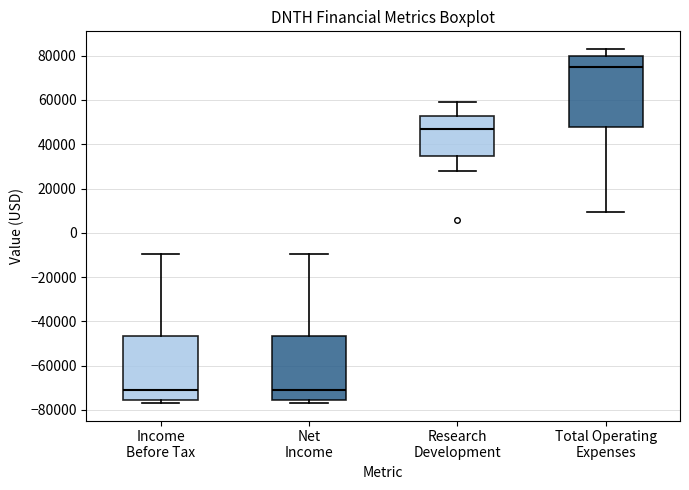

Reading left to right, read every box against the y-axis: the position of its median line, the range the box covers, and the ends of its whiskers. The values are not printed on the chart, so give them approximately, as read against the axis.

Income Before Tax: median -72000, box -76000 to -46000, whiskers -76000 (just below the box's lower edge) to -10000
Net Income: median -72000, box -76000 to -46000, whiskers -76000 (just below the box's lower edge) to -10000
Research Development: median 46000, box 34000 to 52000, whiskers 28000 to 60000
Total Operating Expenses: median 74000, box 48000 to 80000, whiskers 10000 to 84000